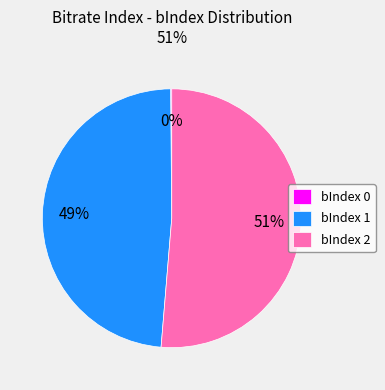

To the nearest percent, what percentage of the pie is bIndex 2?

51%